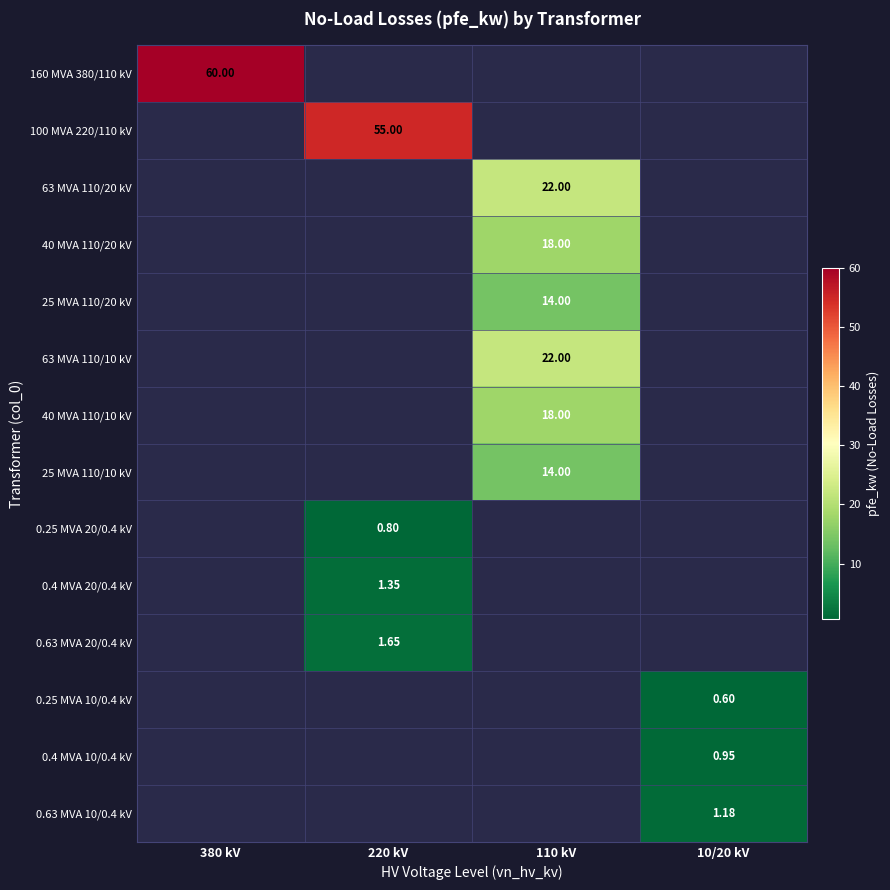

What is the smallest value displayed?

0.6